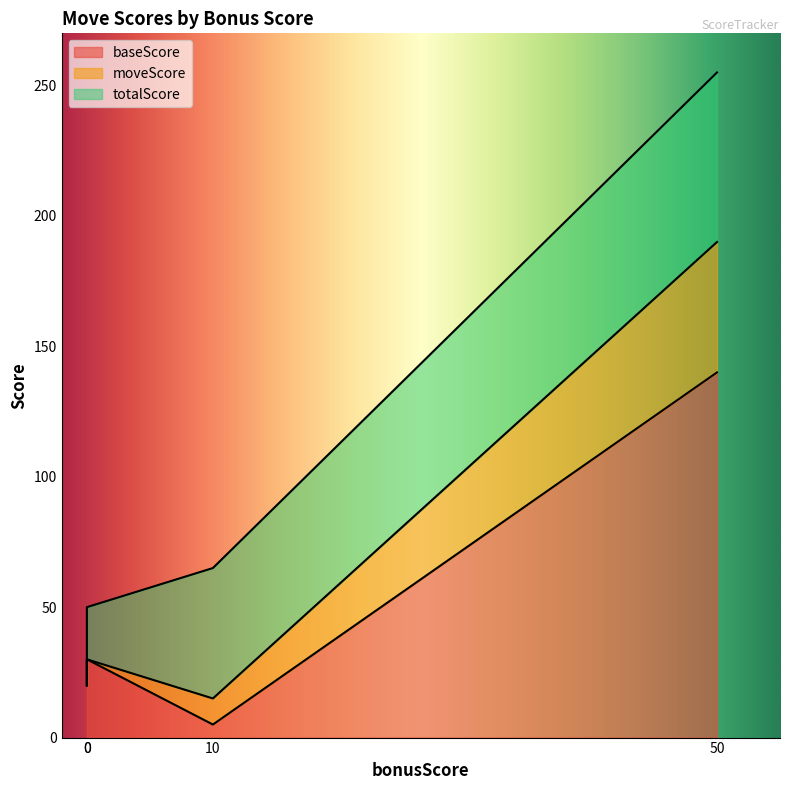

What is the value of the baseScore point at the 4th from the left?

140